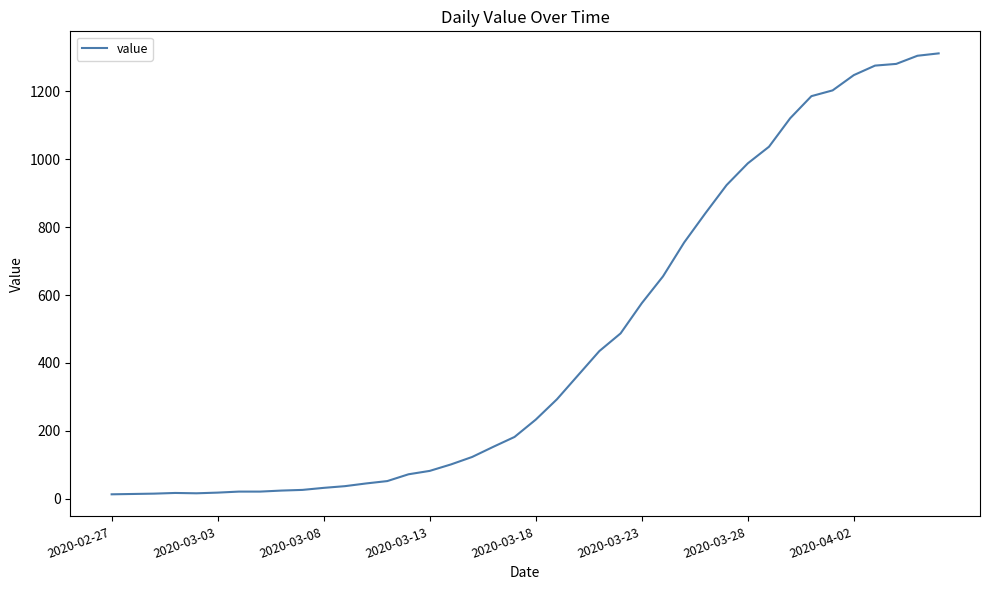

What is the difference between the maximum and minimum values?

1299